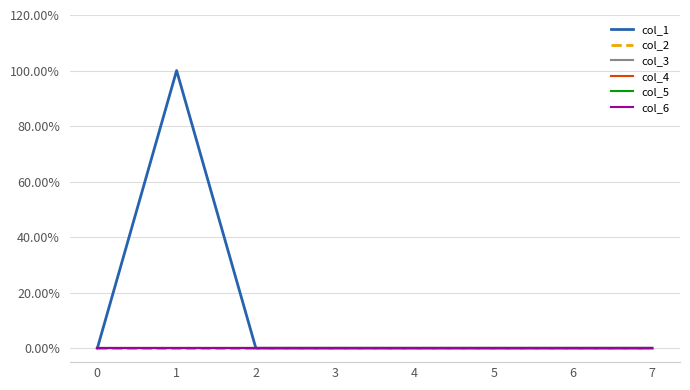

Does the chart display data point markers on the line(s)?

No